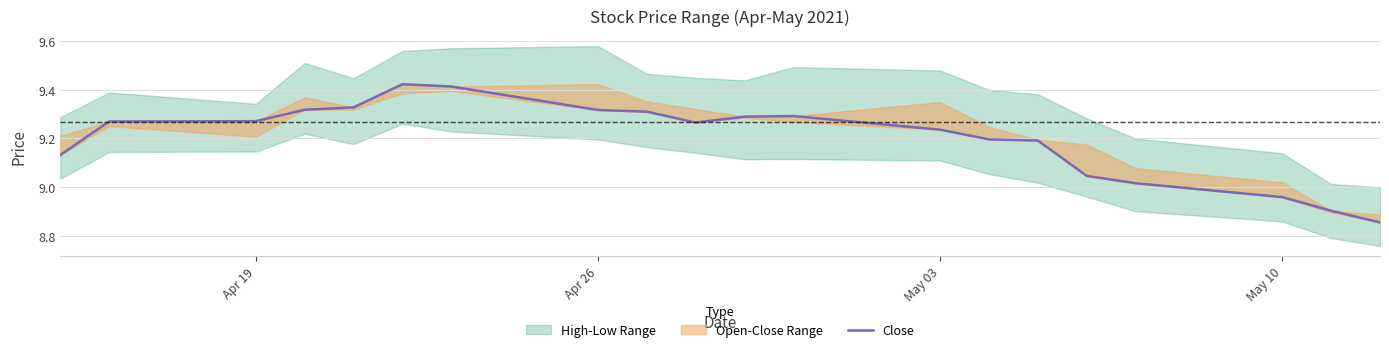

Reading left to right, what are all the values shown in this chart?

9.1	9.3	9.3	9.3	9.3	9.4	9.4	9.3	9.3	9.3	9.3	9.3	9.2	9.2	9.2	9.0	9.0	9.0	8.9	8.9